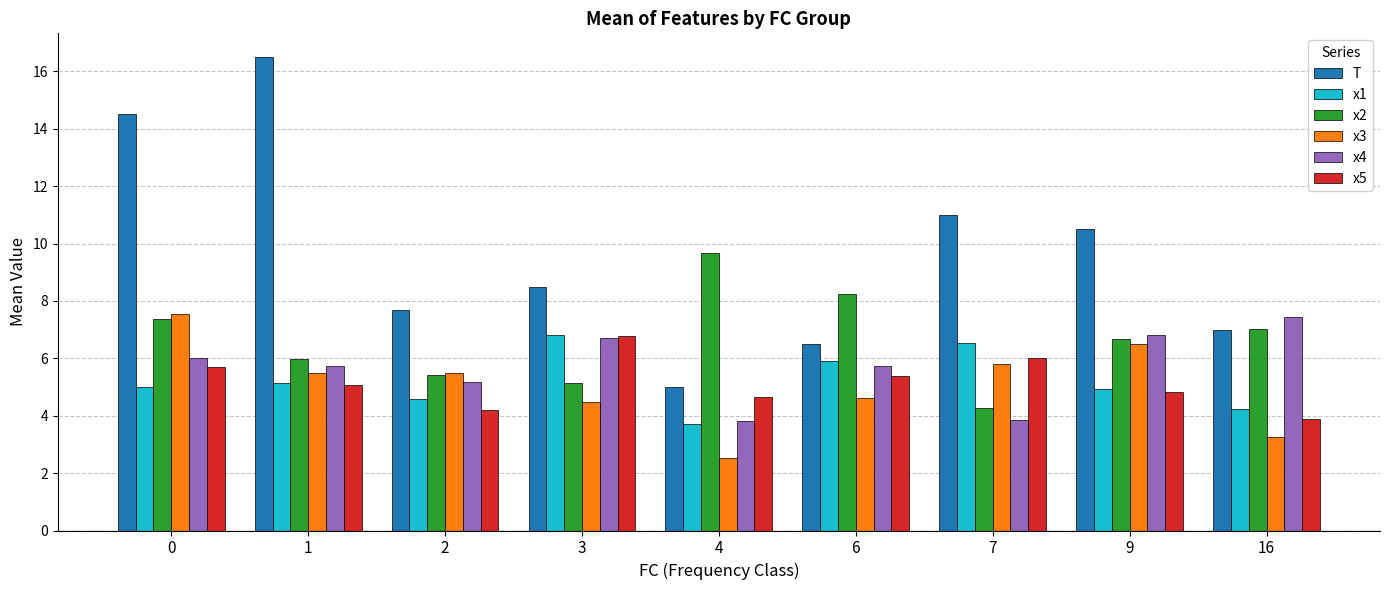

Which series has the largest total across all categories?

T